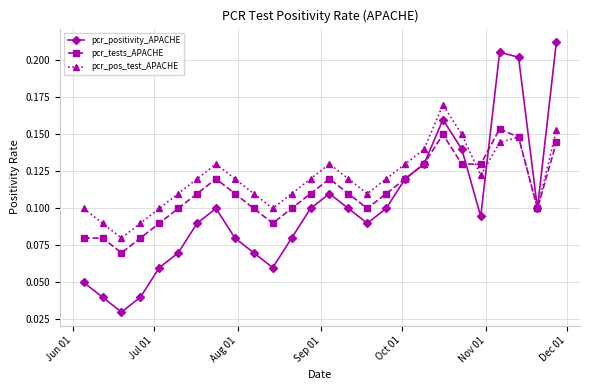

At how many categories does at least one series exceed 0?

26